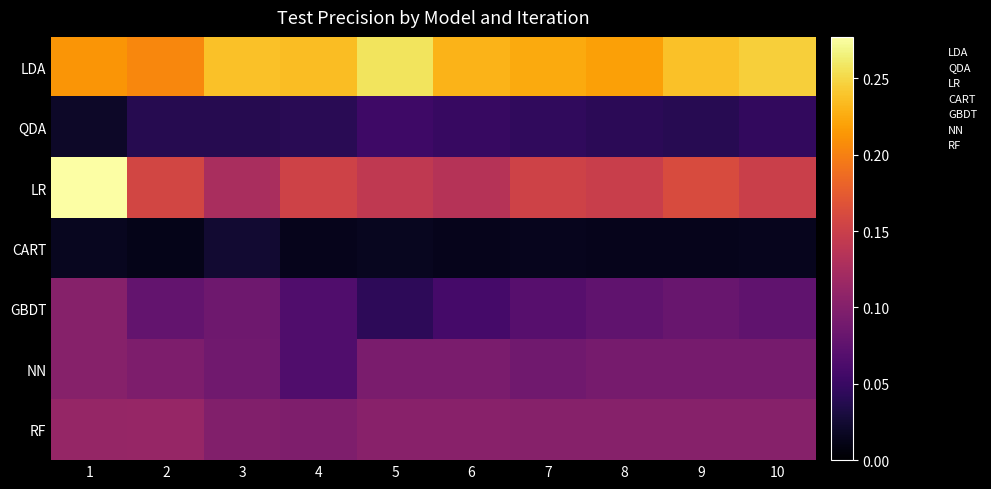

At which category is the sum across all series the highest?

1